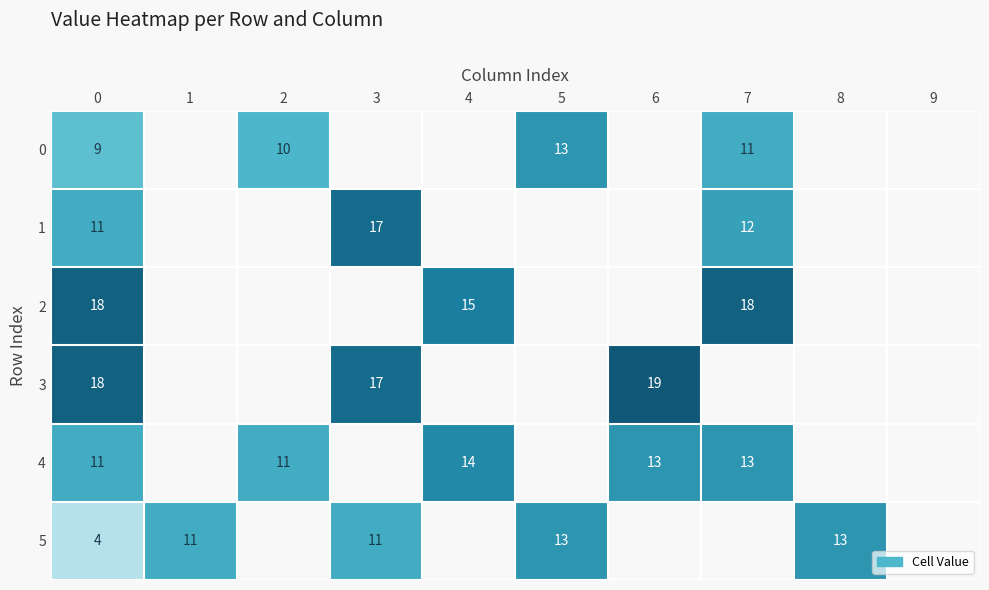

True or false: 5 has a value of 7 at 0.

False